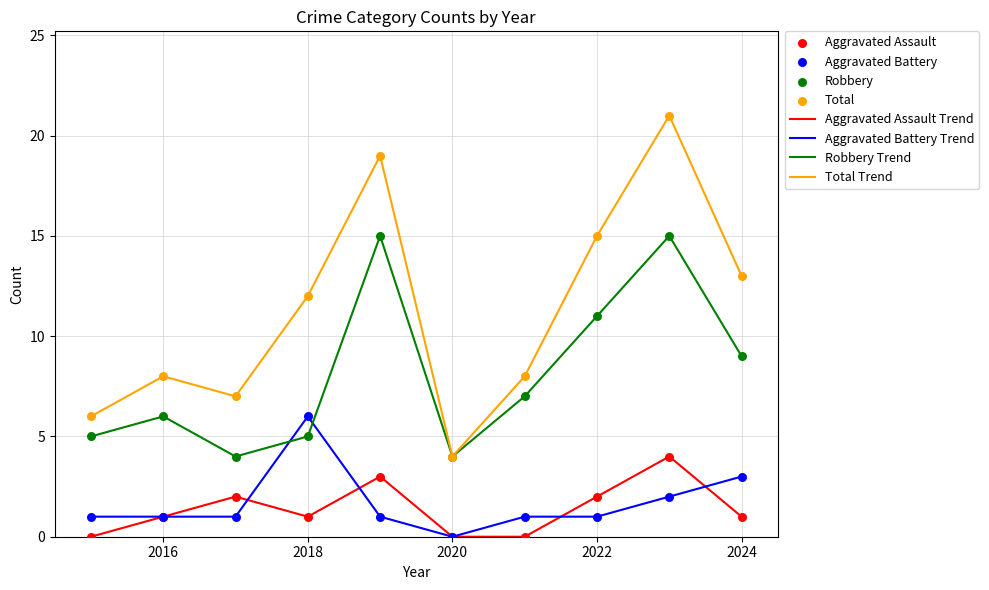

Which series has the largest total across all categories?

Total Trend